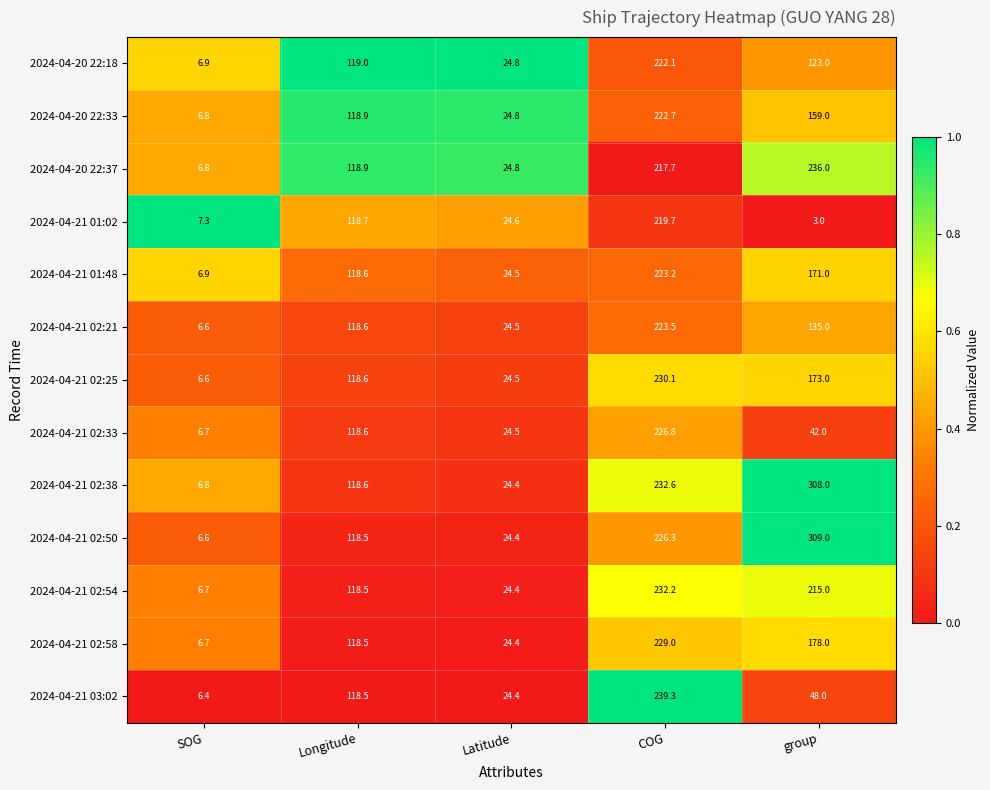

Where is 2024-04-21 02:38 nearest to the value 157?

Longitude